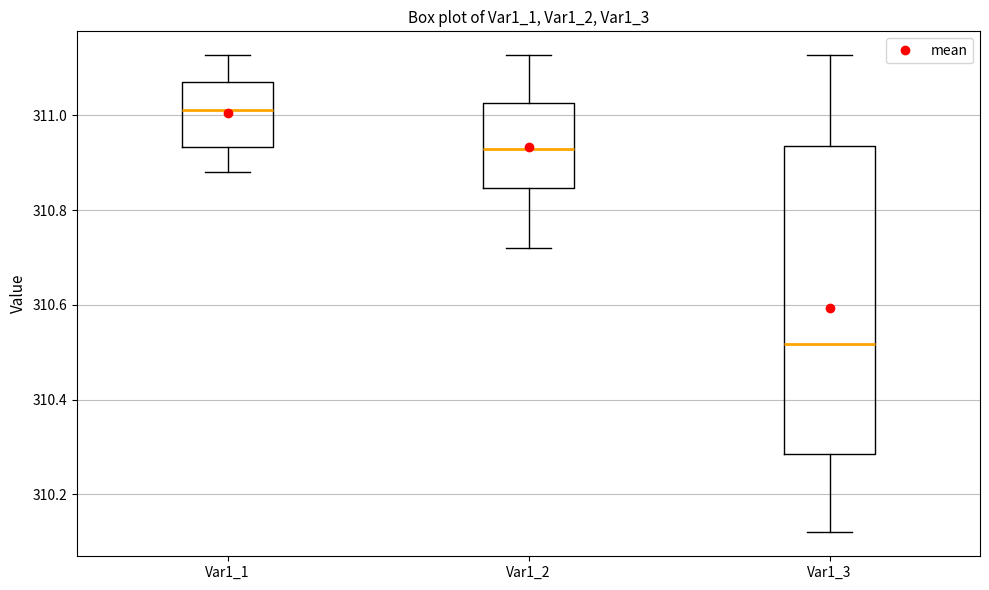

Comparing the boxes themselves (not the whiskers), which one is the tallest?

Var1_3